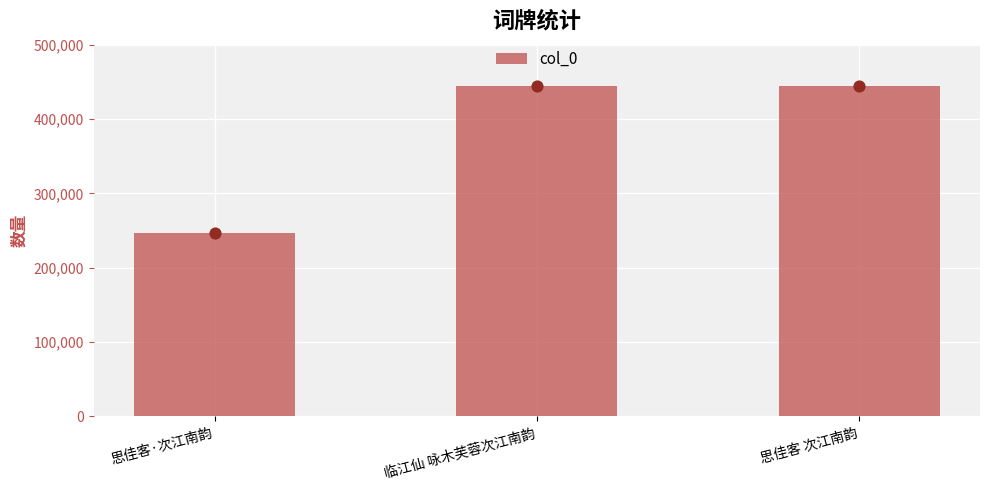

Which has a higher value, 思佳客·次江南韵 or 思佳客 次江南韵?

思佳客 次江南韵